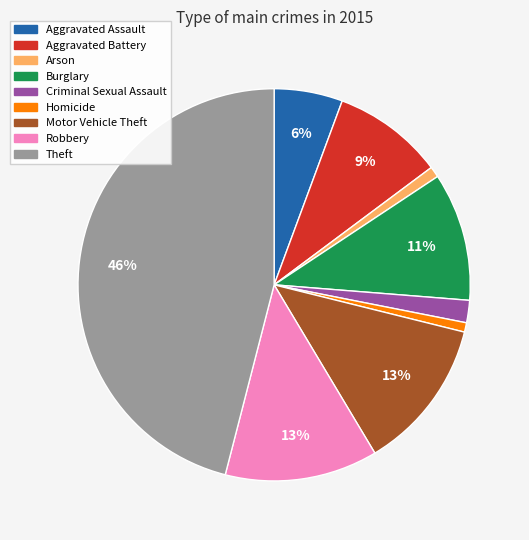

Is it true that Homicide is 1% of the pie?

True